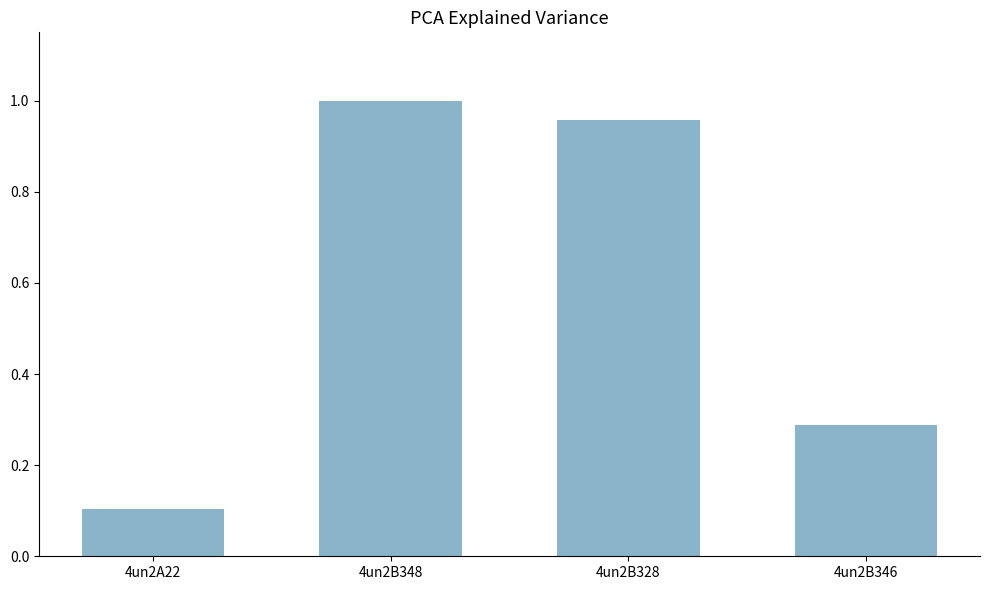

What is the average value?

0.6